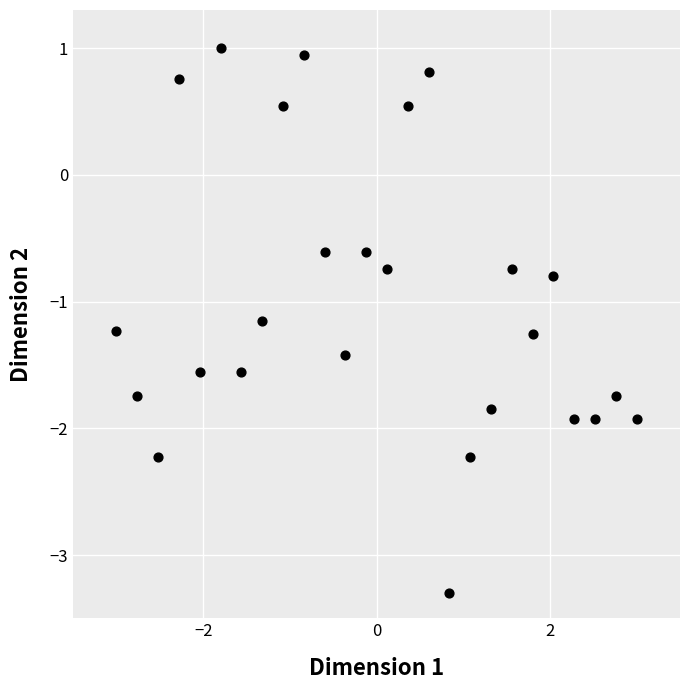

What is the range of Y values (max minus min)?

4.3